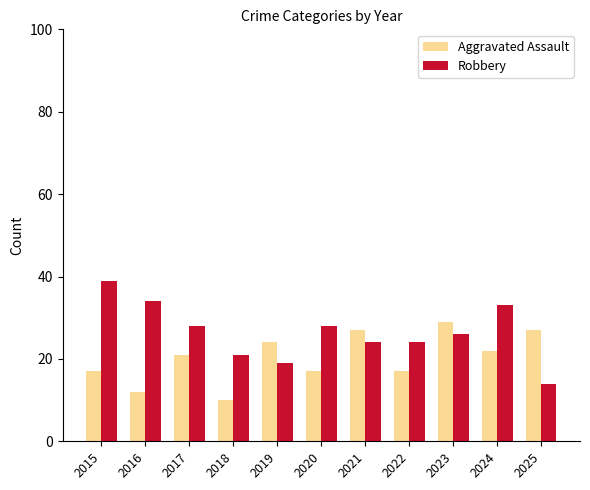

Rank the series at 2022 from lowest to highest value.

Aggravated Assault, Robbery